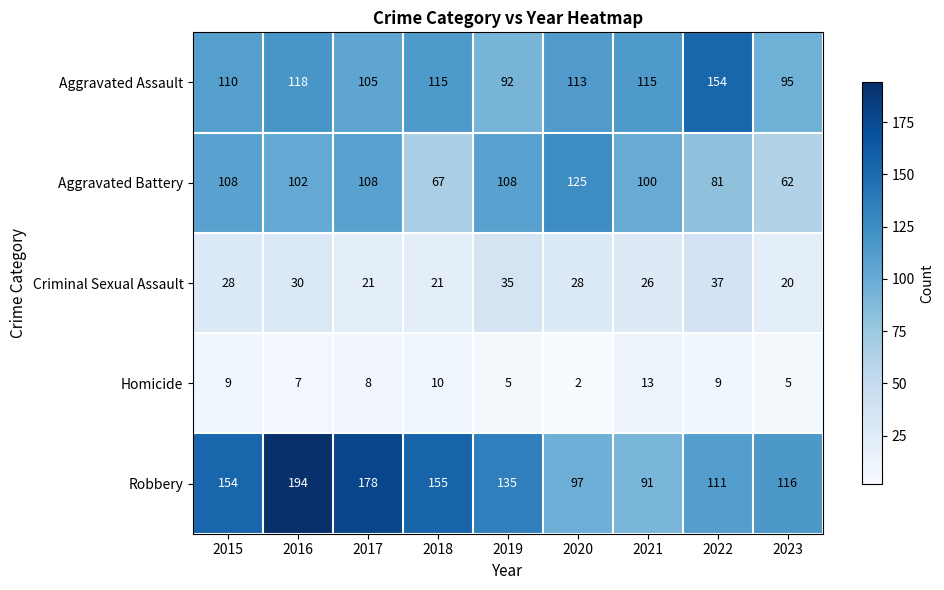

How many data points in Aggravated Assault are less than 113?

4